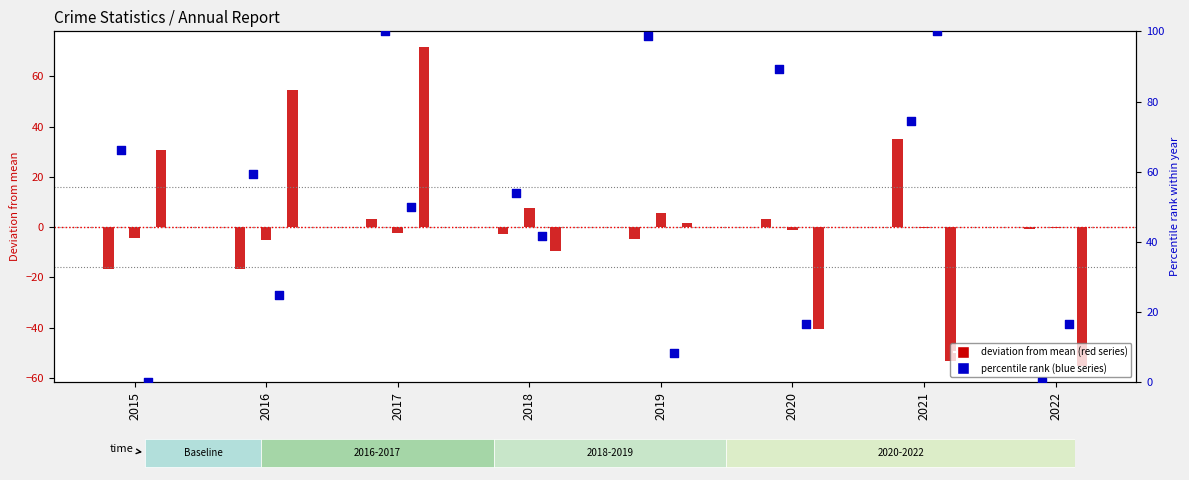

At which category is the sum across all series the highest?

2017